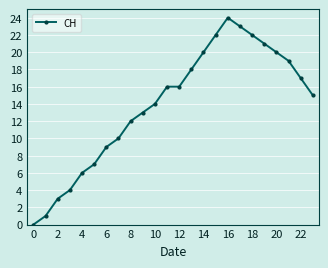

What is the average value?

14